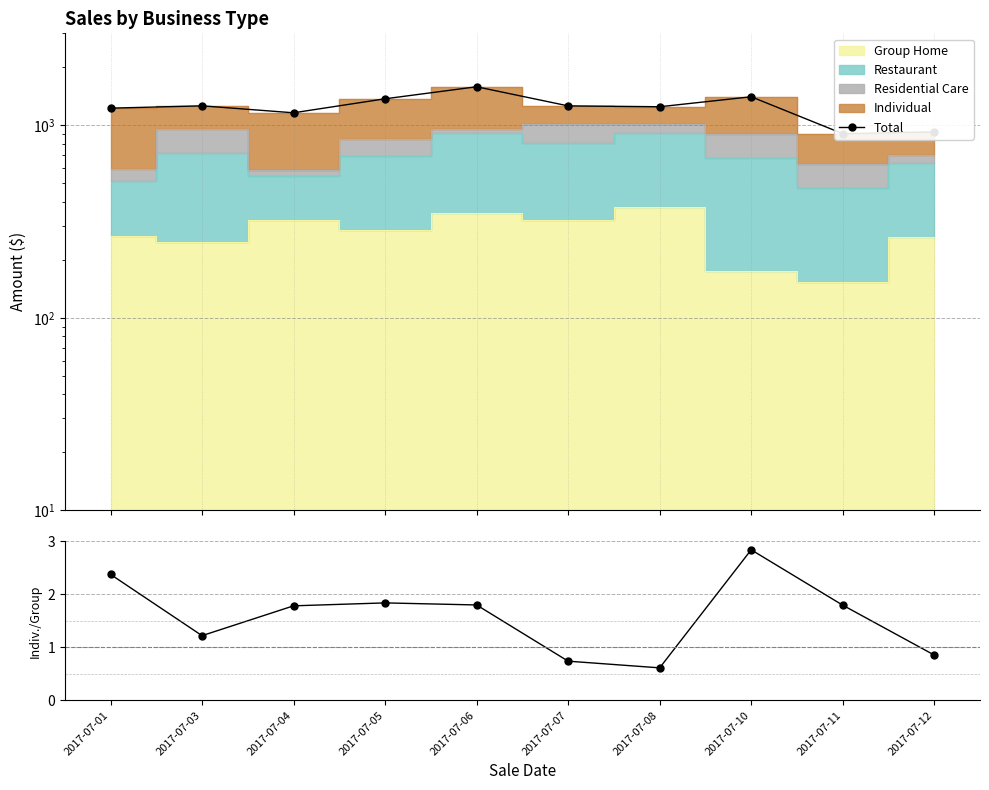

Count the number of categories in the chart.

10